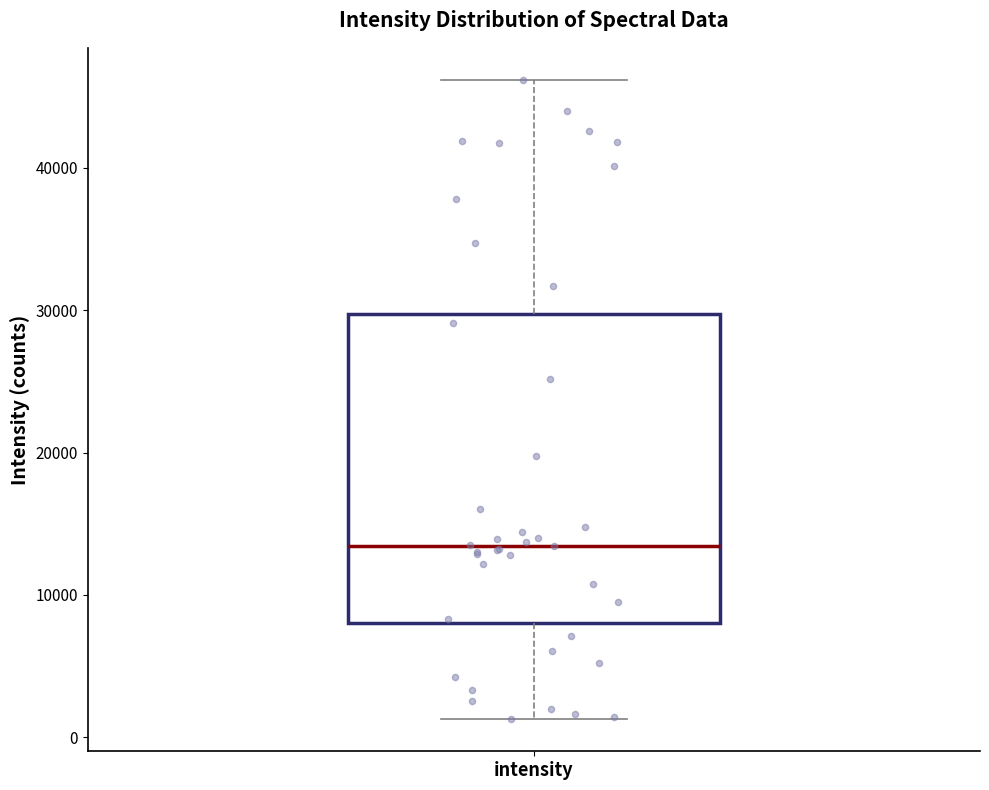

Read this box plot against the y-axis: the position of the median line, the range covered by the box, and the ends of both whiskers. The values are not printed on the chart, so give them approximately, as read against the axis.

median 13000, box 8000 to 30000, whiskers 1000 to 46000